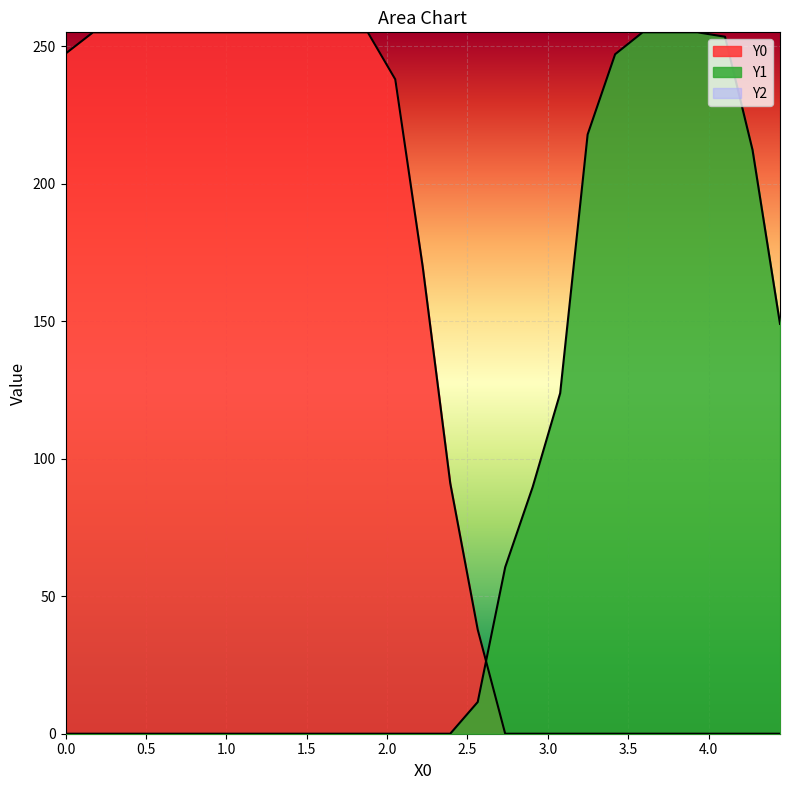

How many lines are shown in the chart?

3